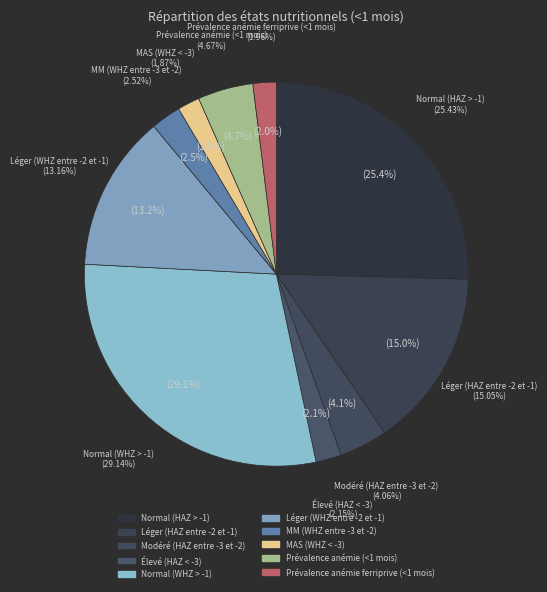

Is Normal (WHZ > -1) the majority of the pie?

No